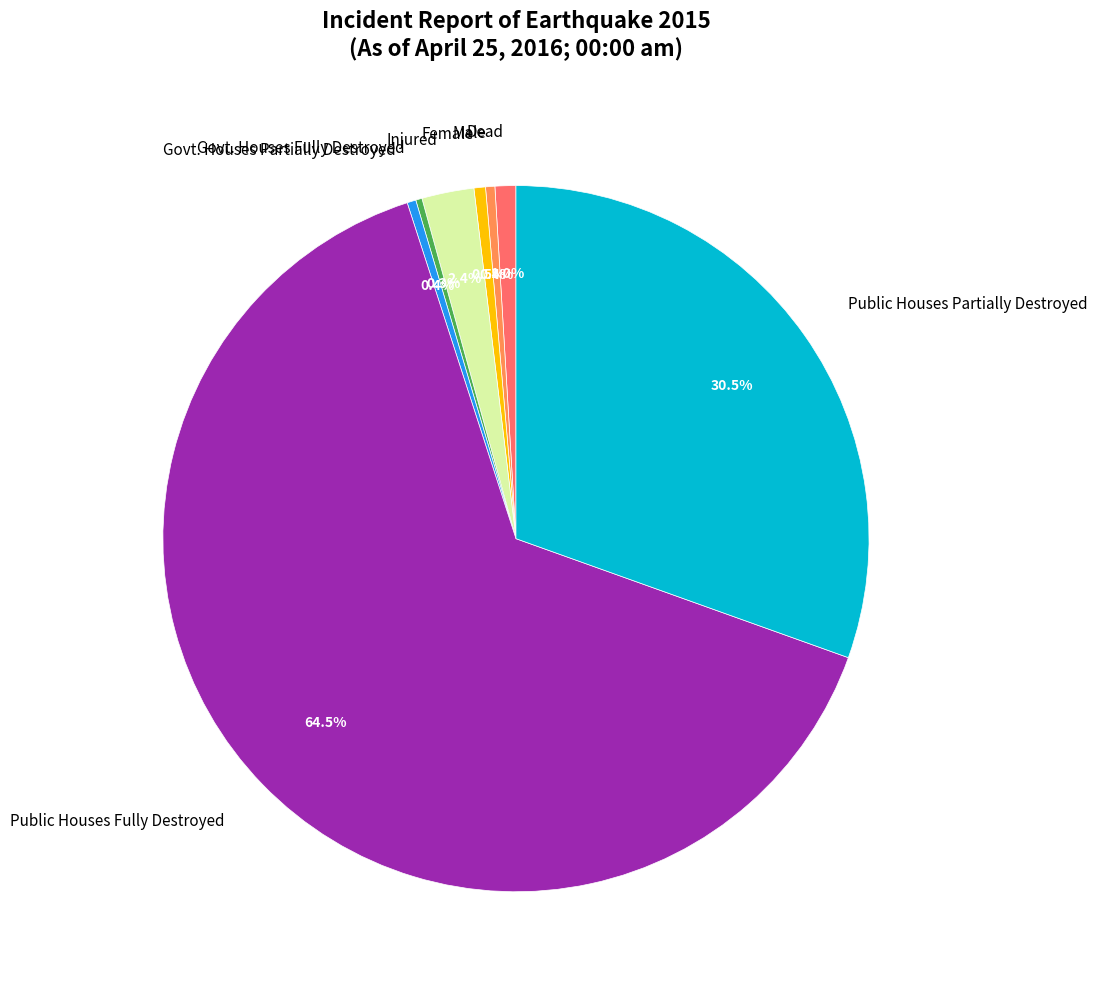

To the nearest percent, what is the average slice percentage?

12%